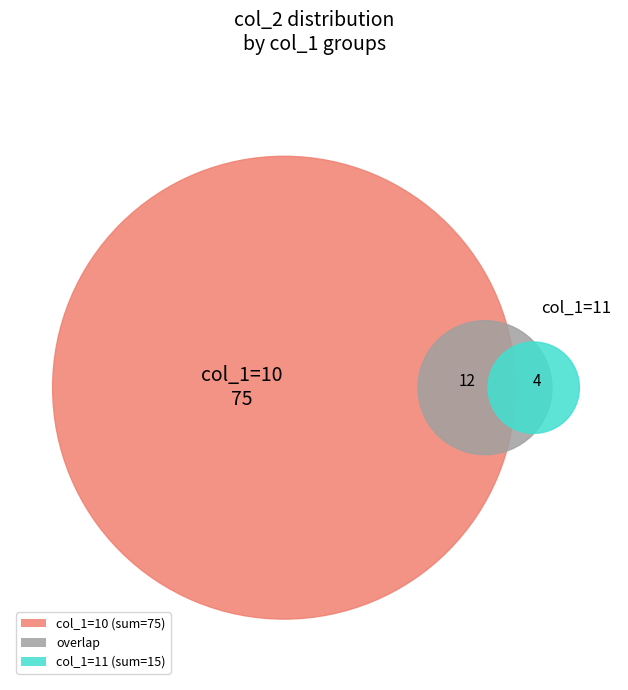

To the nearest percent, what is the average slice percentage?

25%